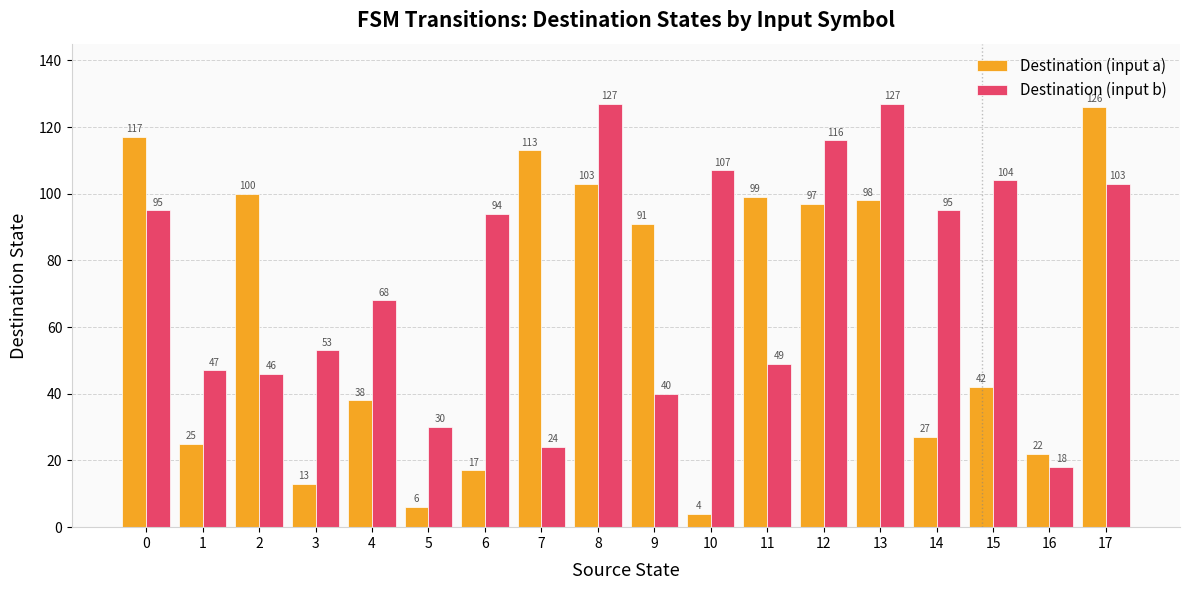

Rank the series by their average value, from lowest to highest.

Destination (input a), Destination (input b)